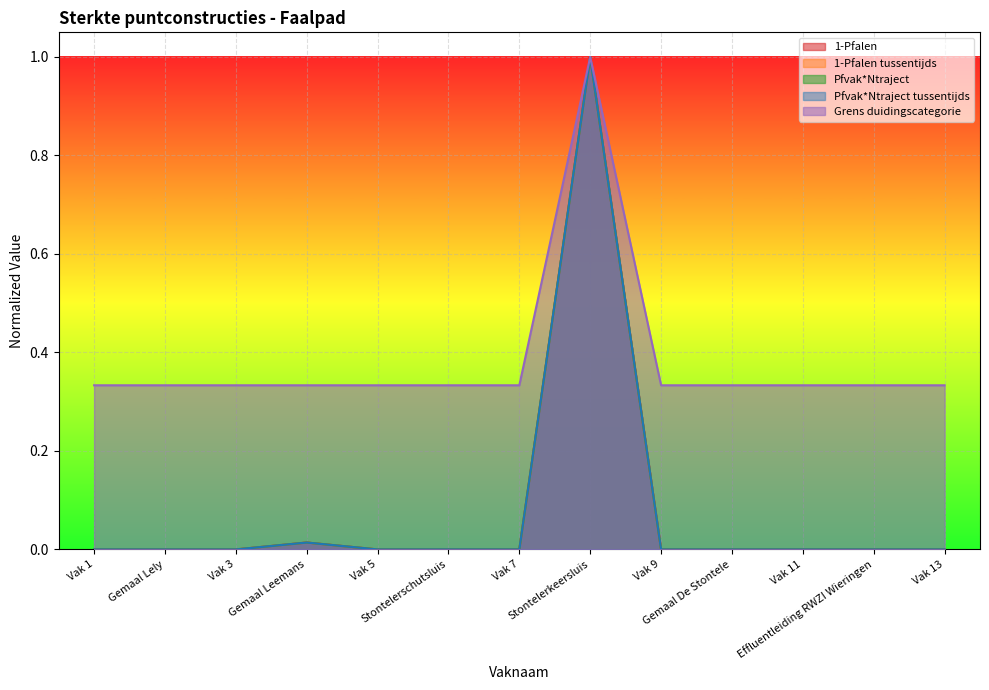

What is the average value of the Pfvak*Ntraject series?

0.1